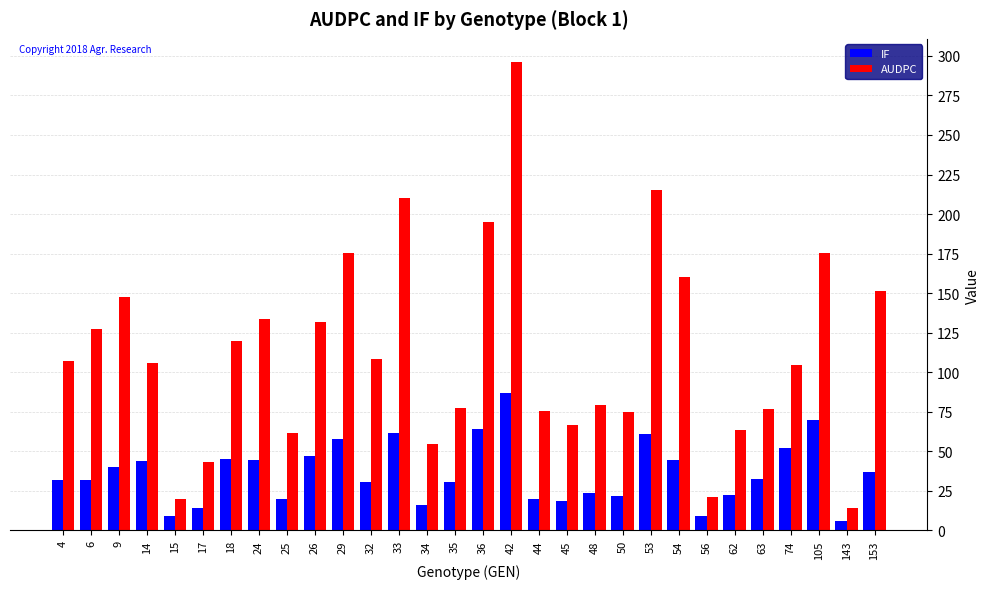

Between 17 and 74, which series saw the biggest shift?

AUDPC